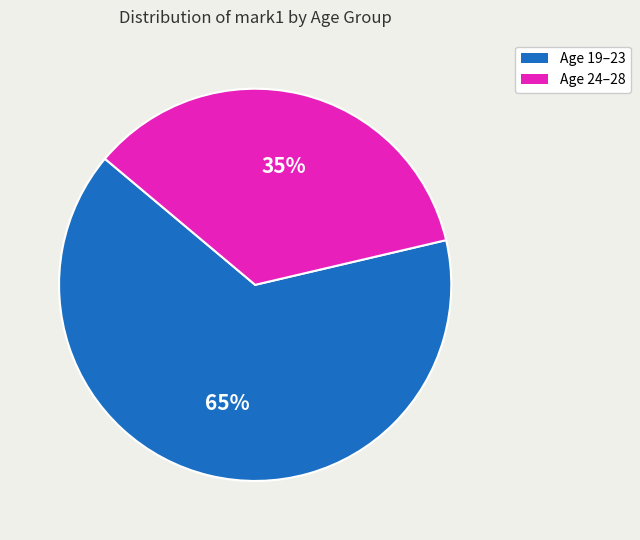

Does any single category account for the majority?

Yes